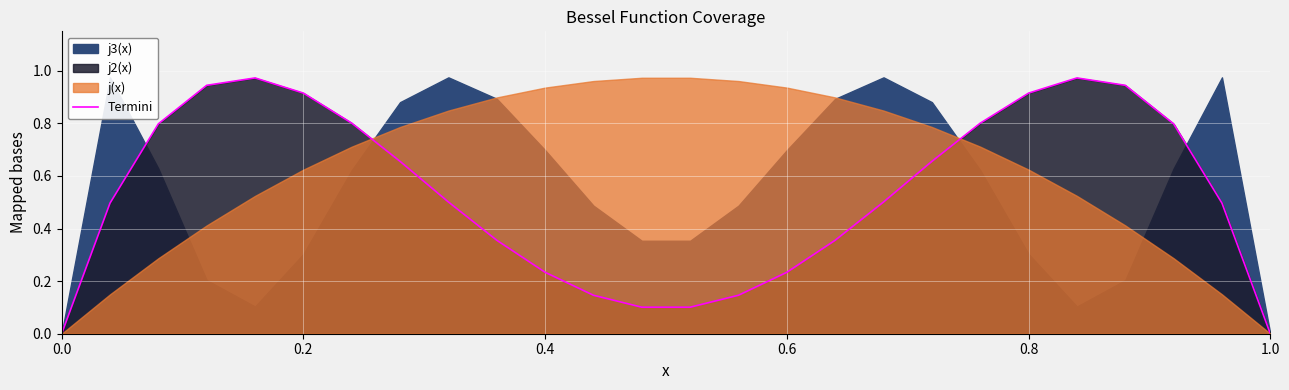

True or false: there are more than 1 points higher than both neighbors.

True